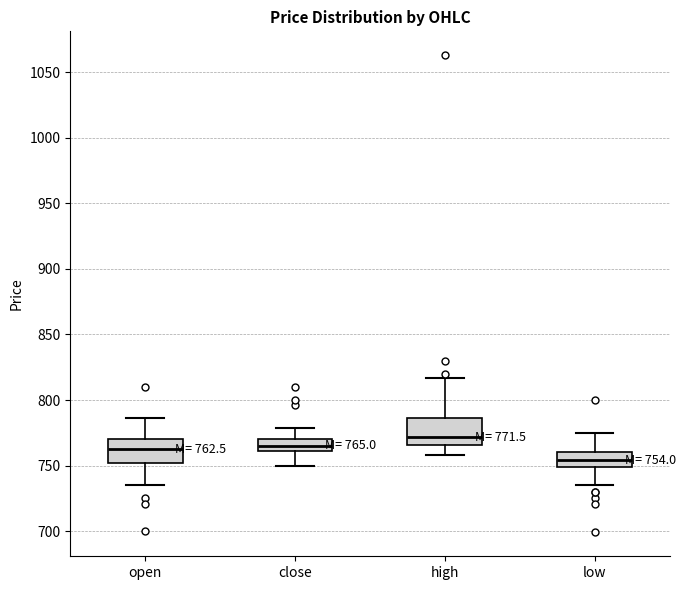

Which box's median line is the lowest?

low